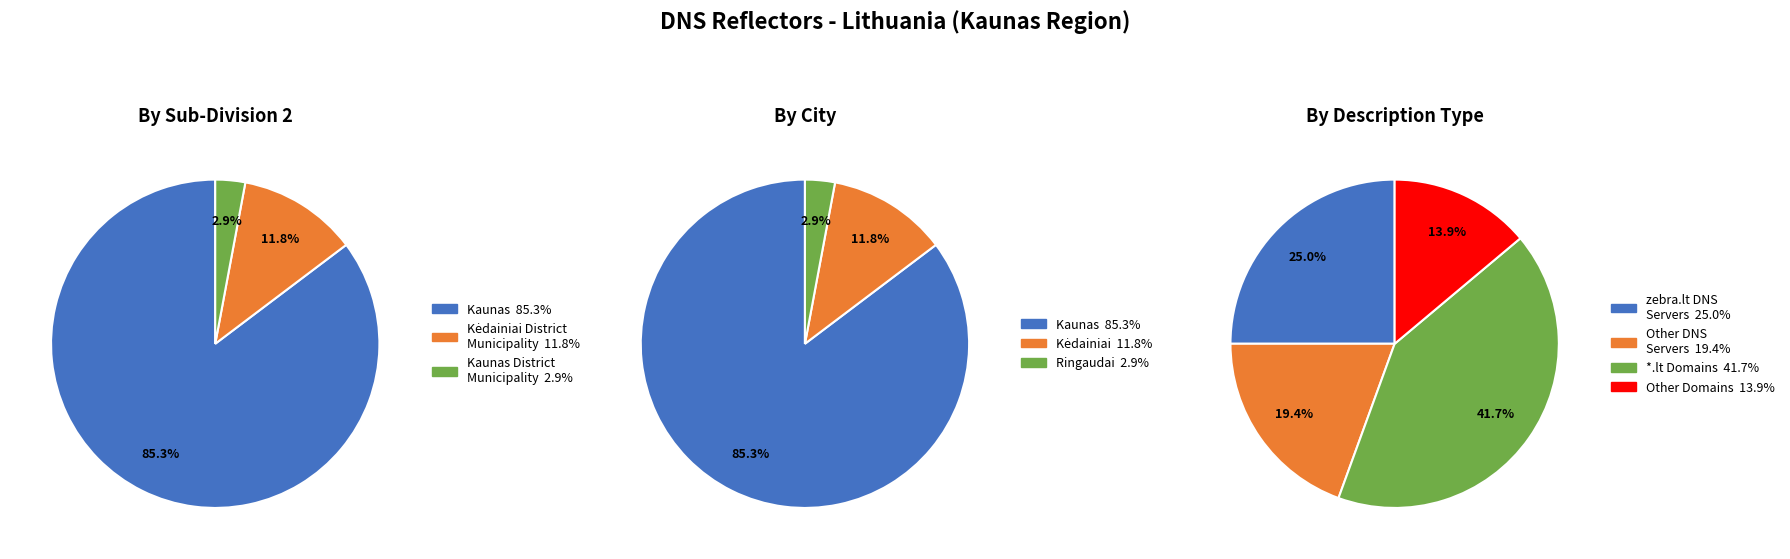

True or false: Kaunas District Municipality accounts for 3% of the total.

True